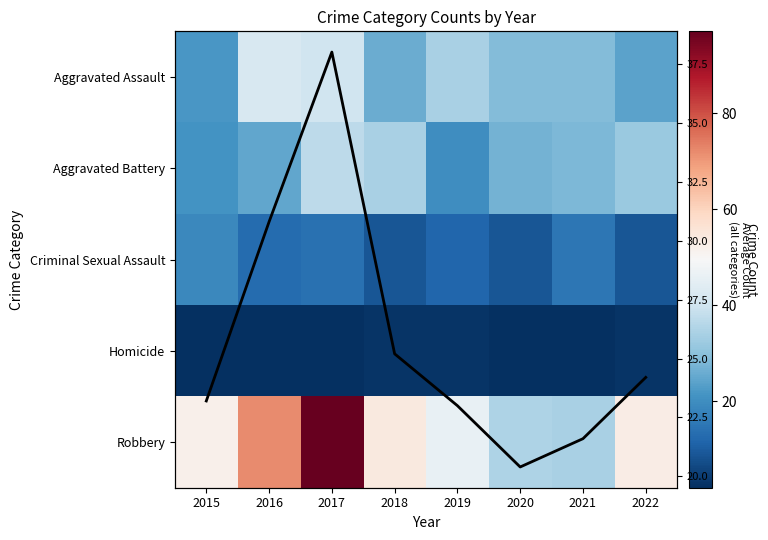

Between 2015 and 2020, which is larger?

2020